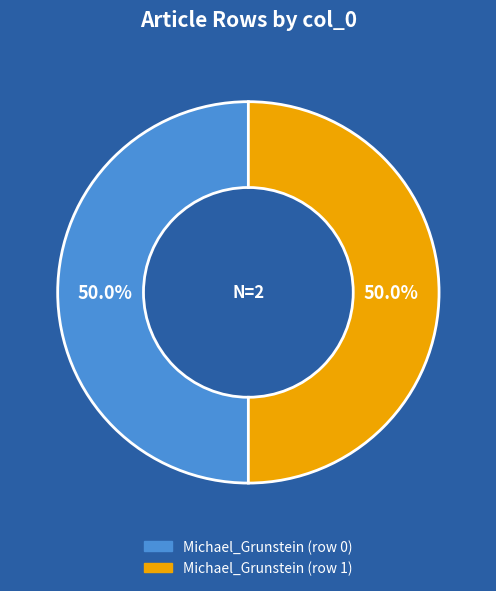

What is the ratio of the value at Michael_Grunstein (row 0) to the value at Michael_Grunstein (row 1)?

1.0